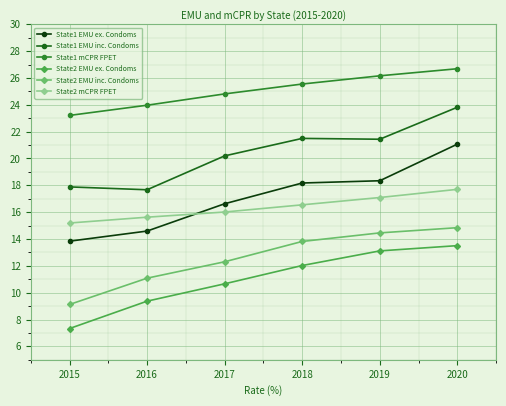

Which series has the largest range (max minus min)?

State1 EMU ex. Condoms